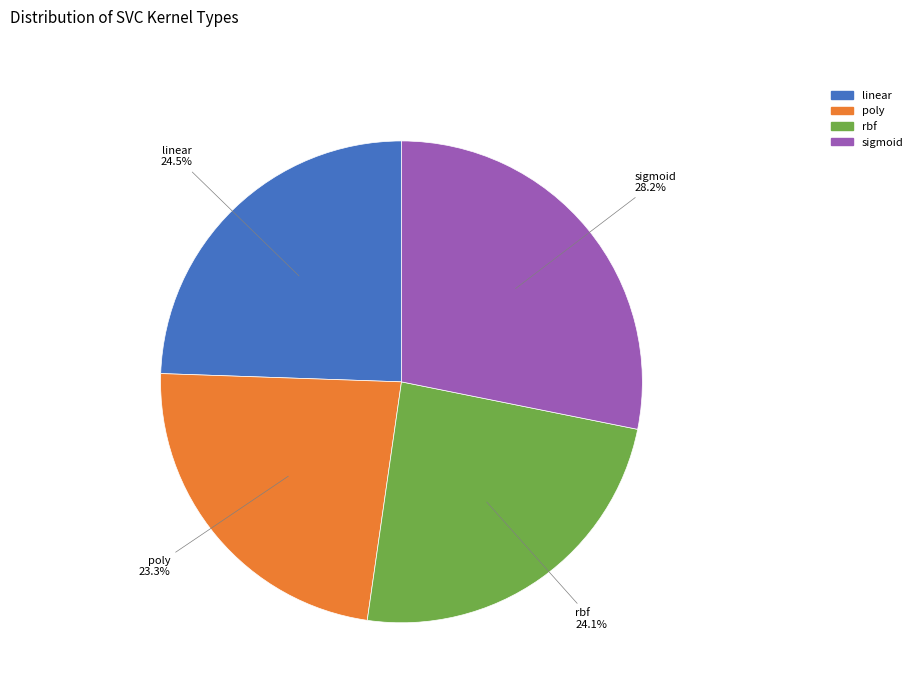

Does poly account for over 50% of the chart?

No